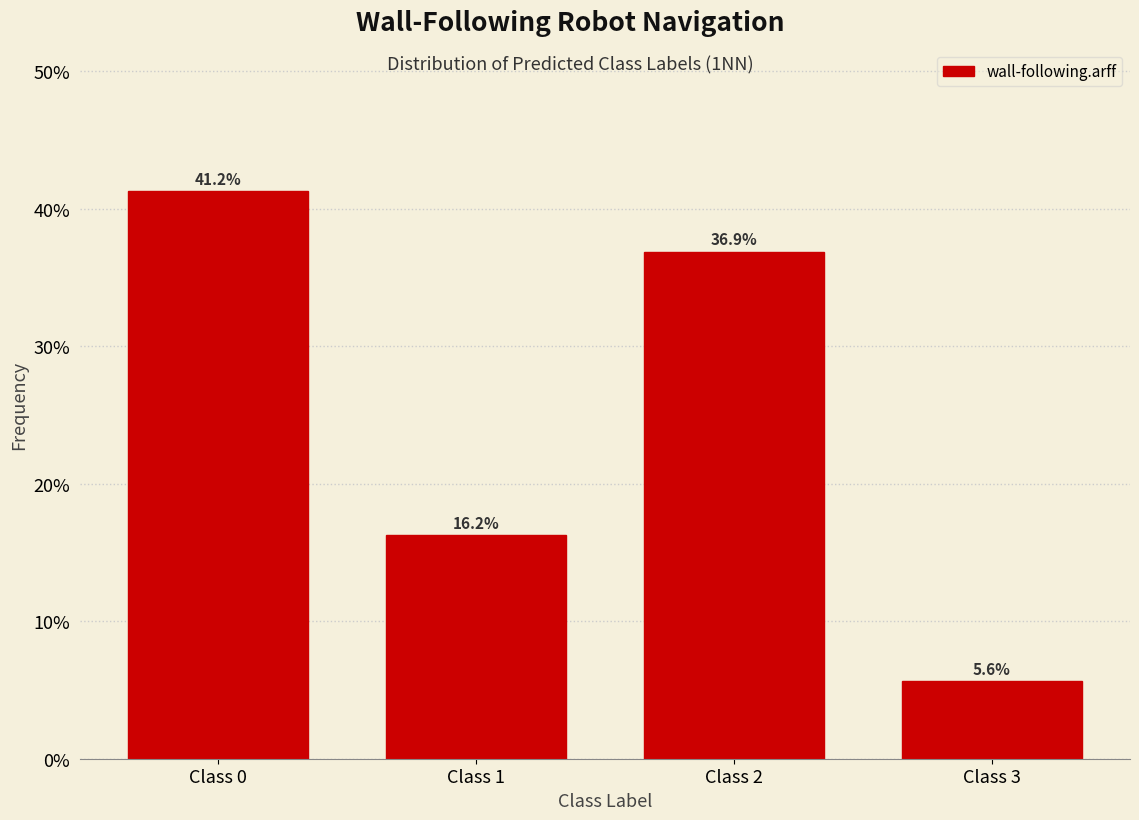

What is the value of the 3rd bar from the left?

36.9